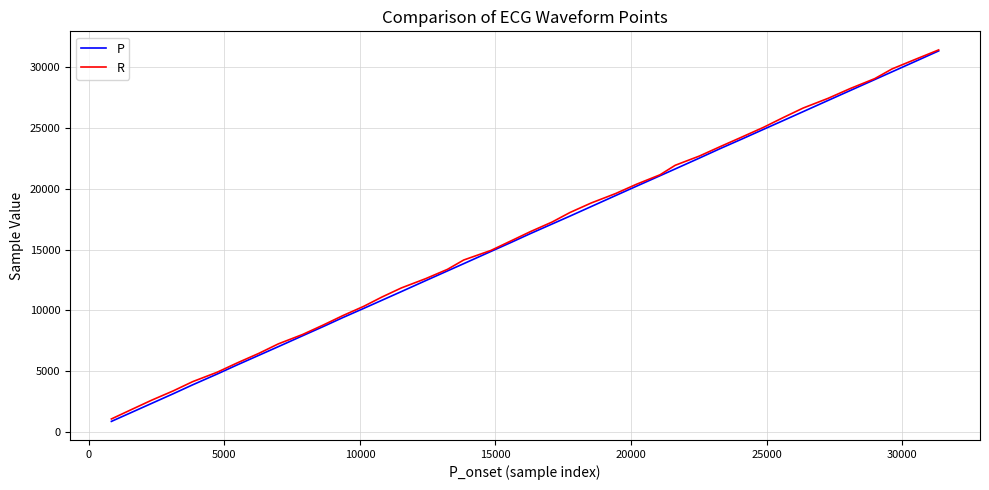

What is the maximum value for R?

31444